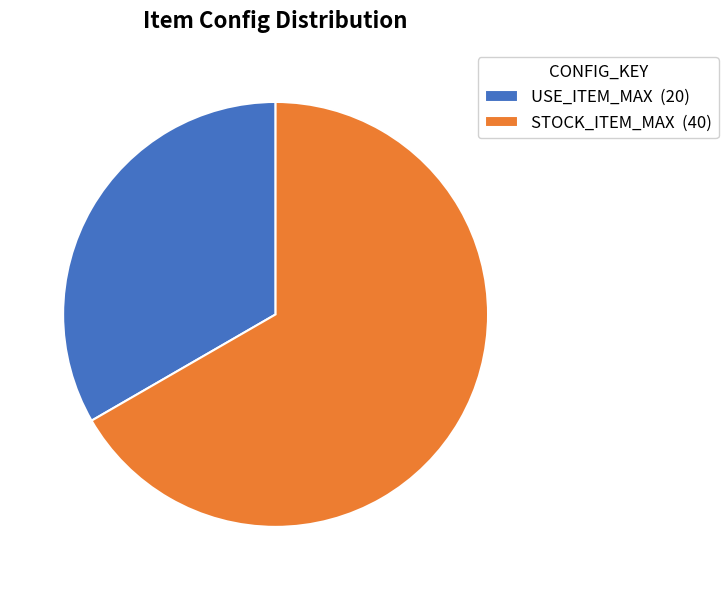

True or false: STOCK_ITEM_MAX accounts for 56% of the total.

False